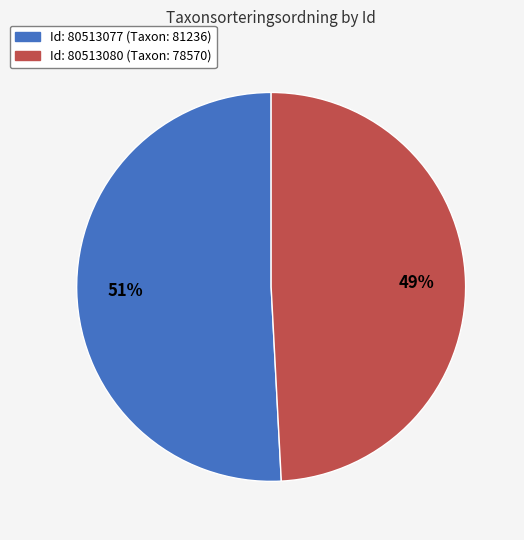

Does any single category account for the majority?

Yes